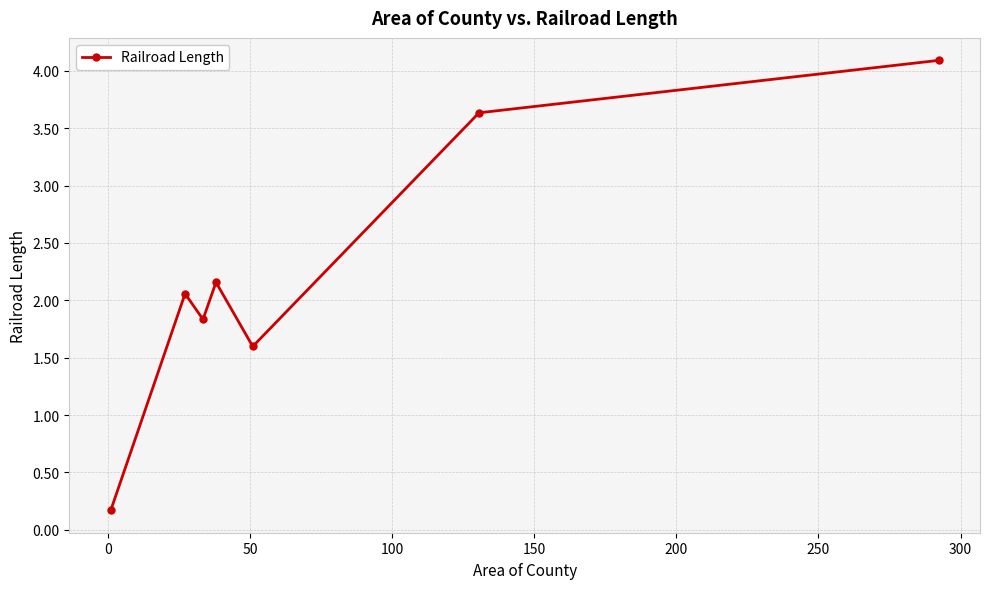

What is the maximum value shown in the chart?

4.1